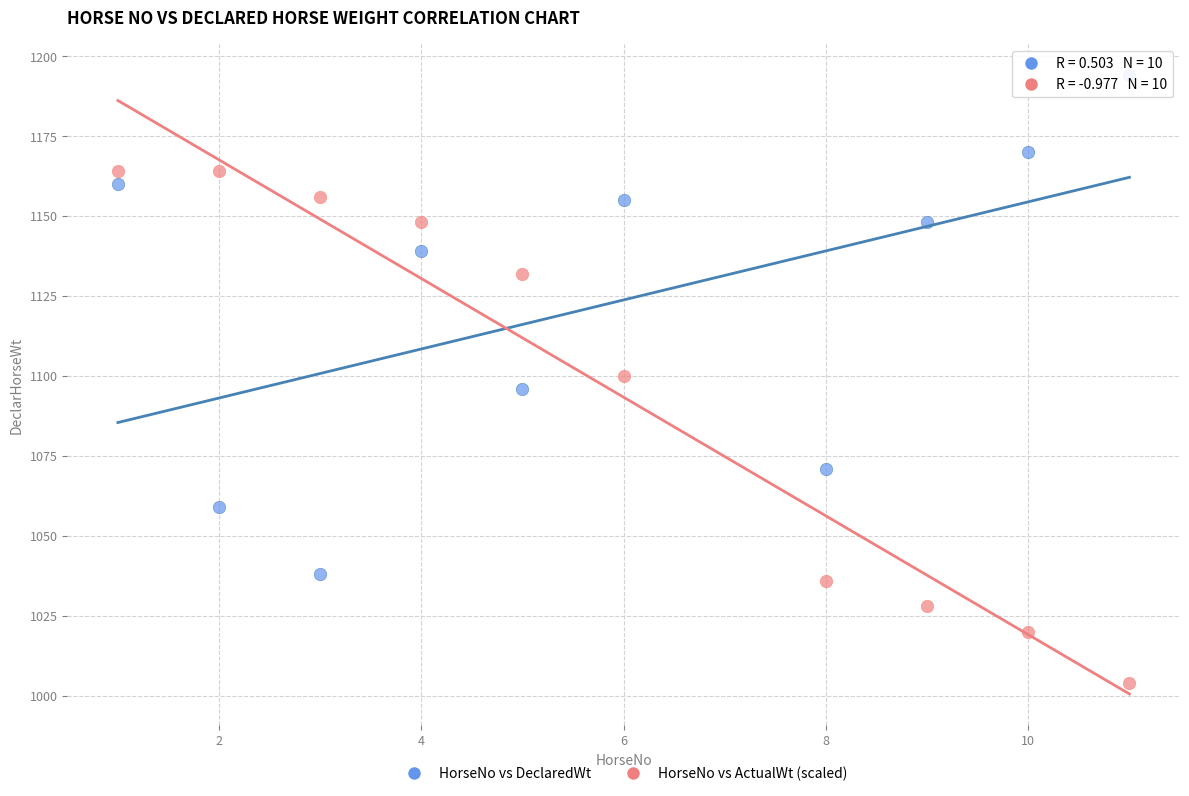

Which series reaches the minimum Y coordinate?

HorseNo vs ActualWt (scaled)